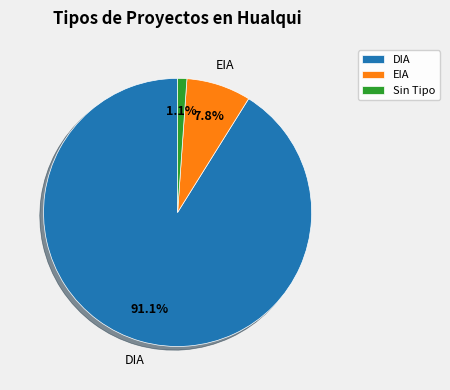

Is there any slice that represents more than half of the pie?

Yes